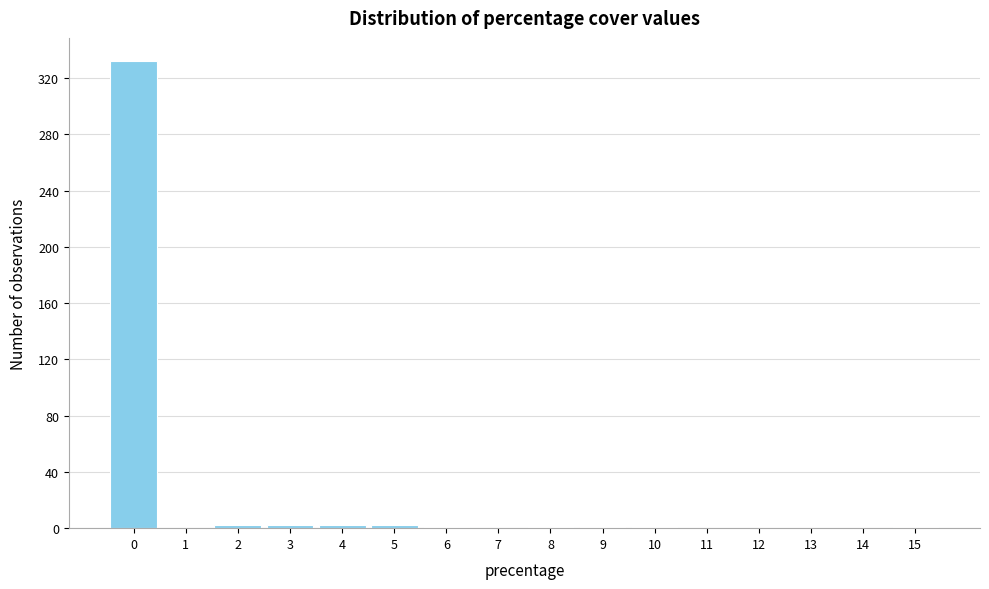

What is the sum of all values?

345